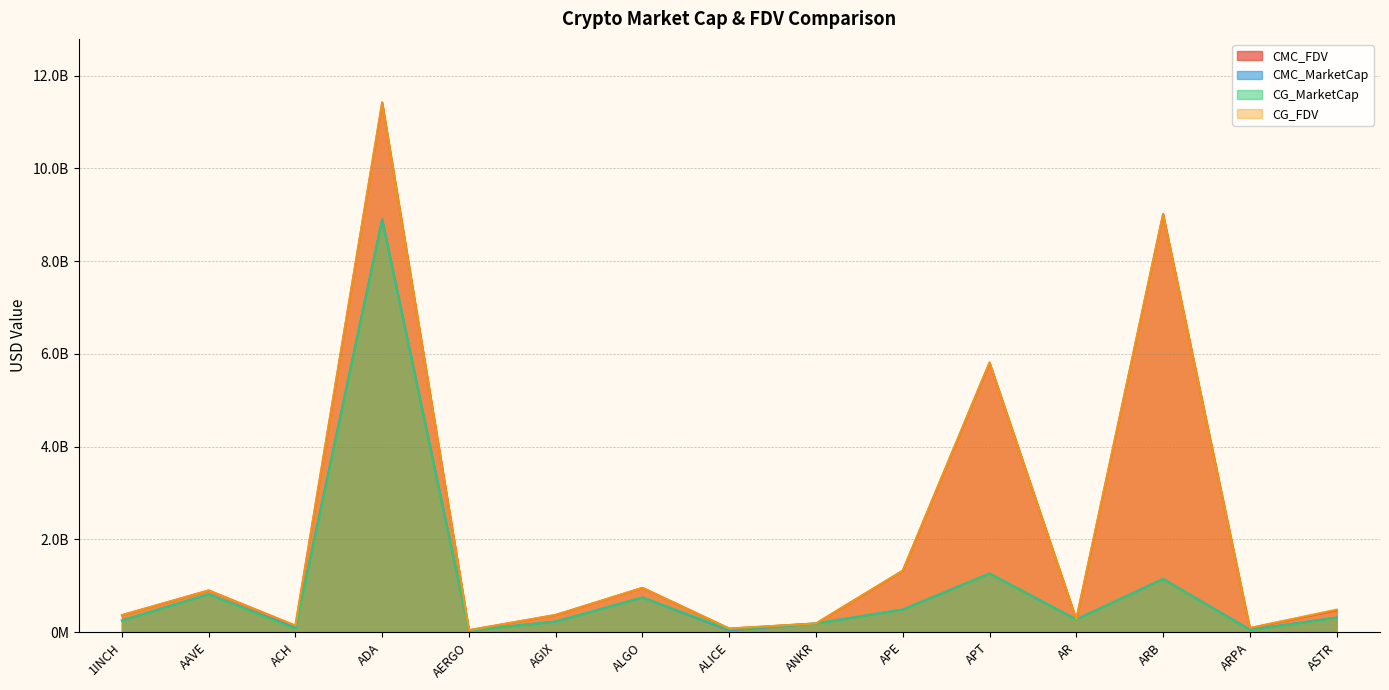

Between ACH and ARPA, which series saw the biggest shift?

CG_FDV